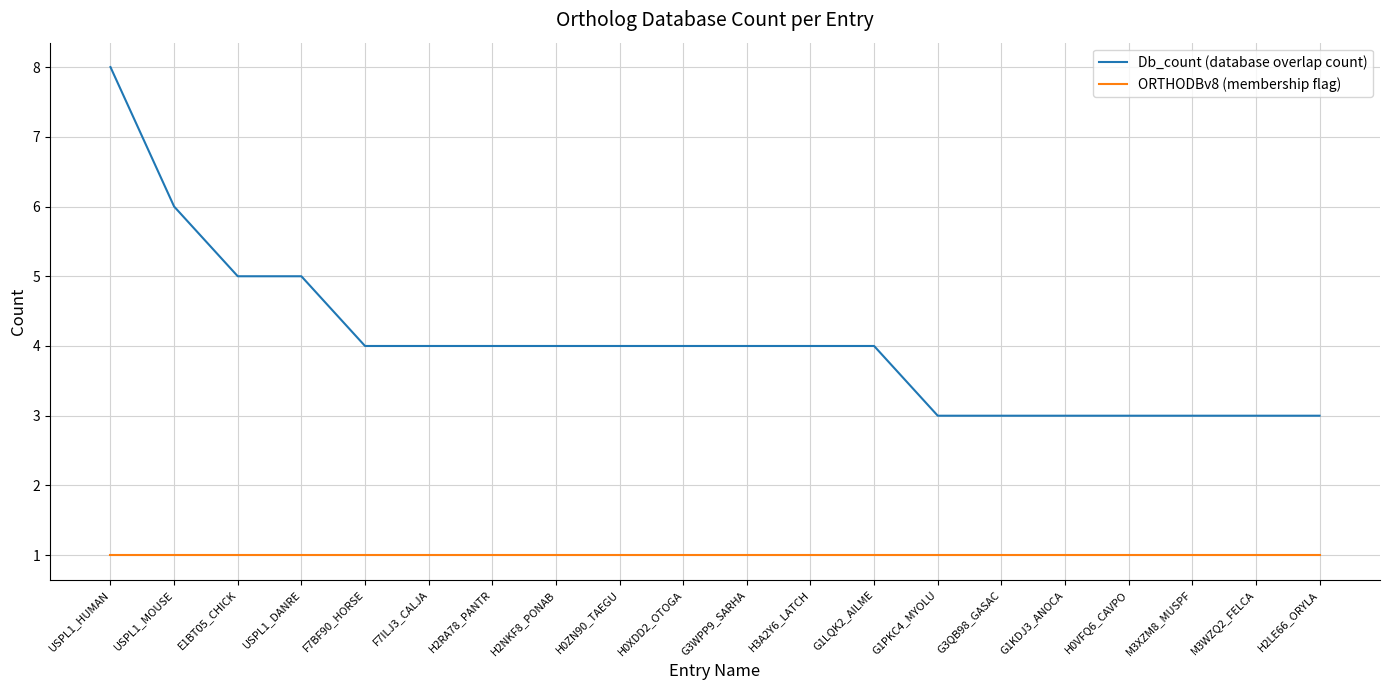

What is the difference between the maximum and minimum values in the Db_count (database overlap count) series?

5